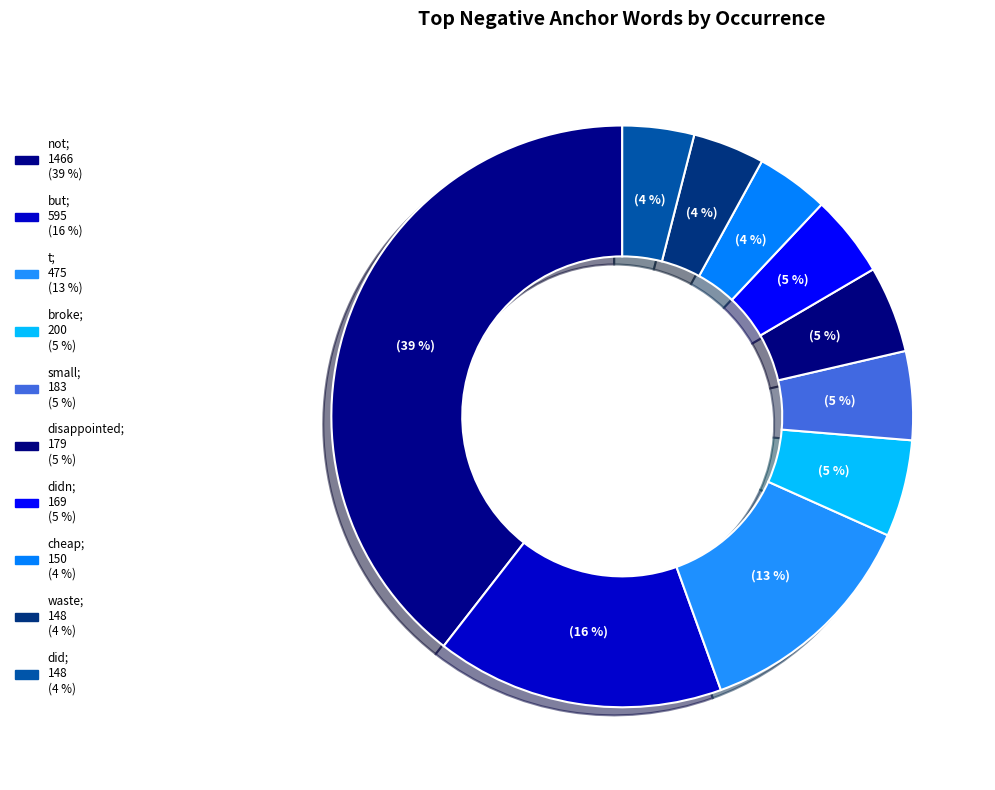

Which slice is the largest?

not